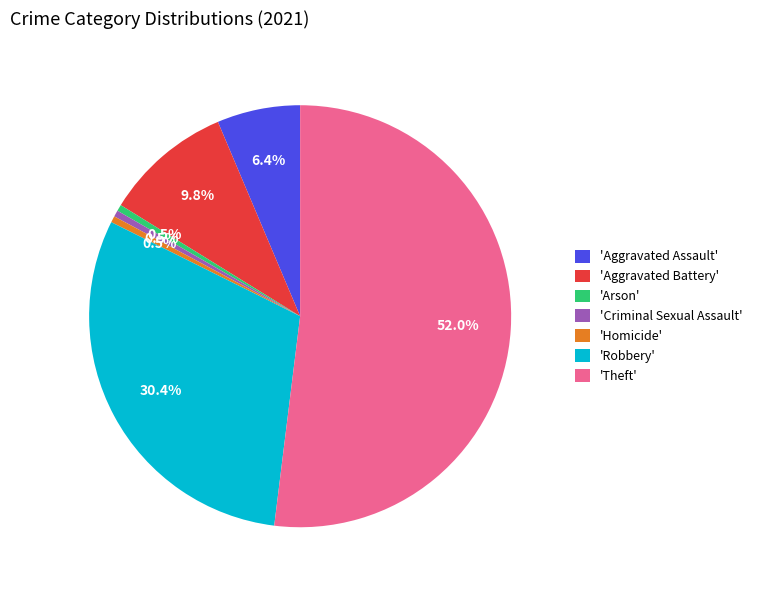

Which has a higher value, 'Criminal Sexual Assault' or 'Aggravated Battery'?

'Aggravated Battery'